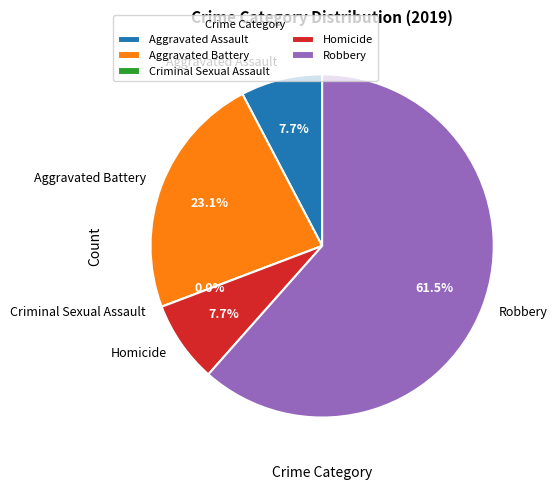

What percentage is NOT represented by Criminal Sexual Assault?

100.0%